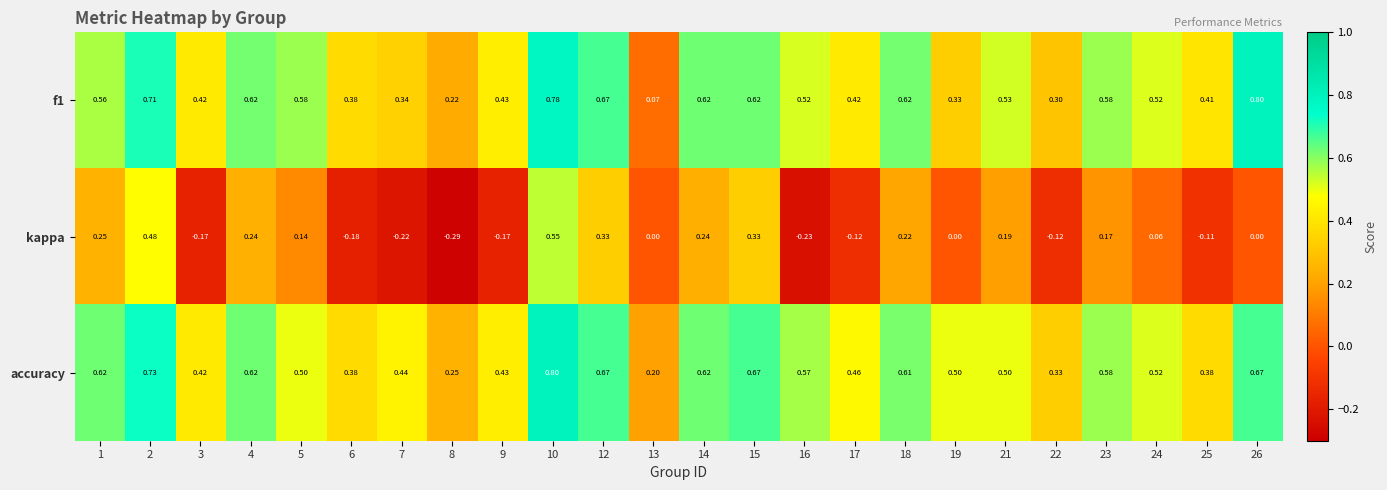

Which series has the largest total across all categories?

accuracy